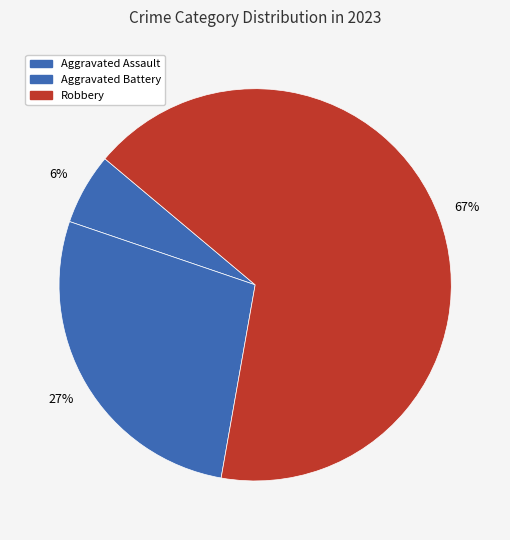

Count the number of slices in the pie.

3